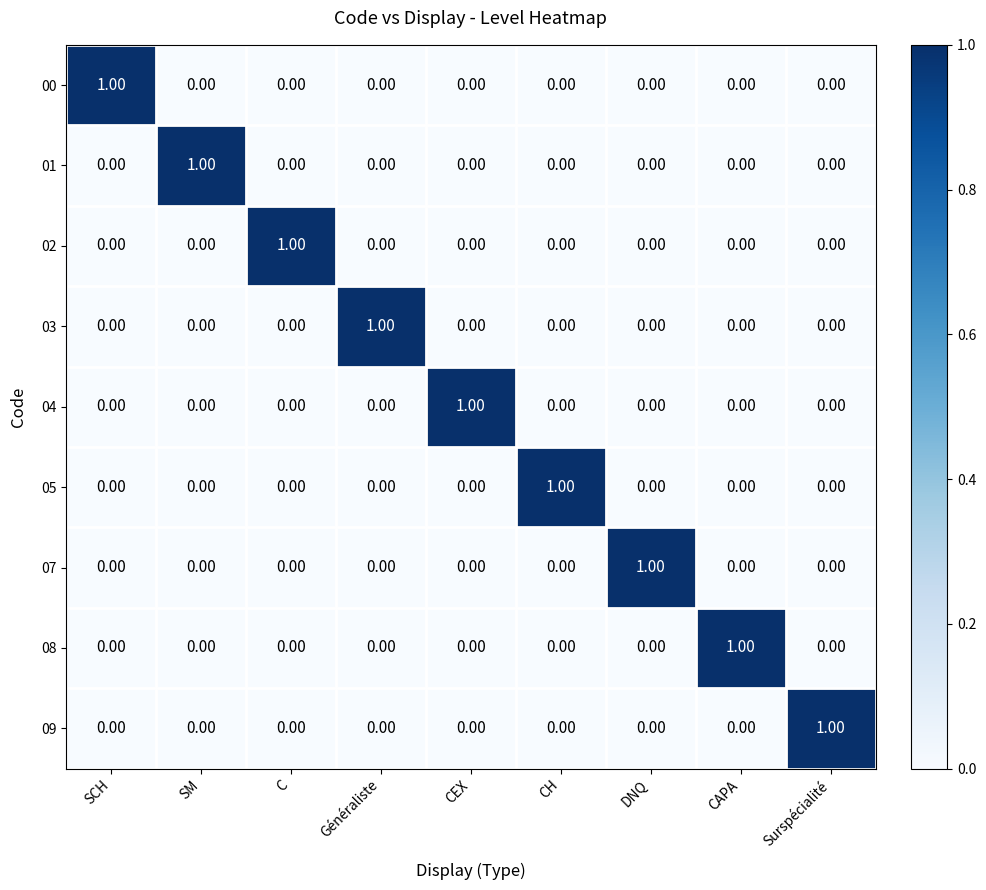

Is the value of 07 at DNQ greater than the value of 03 at SCH?

Yes